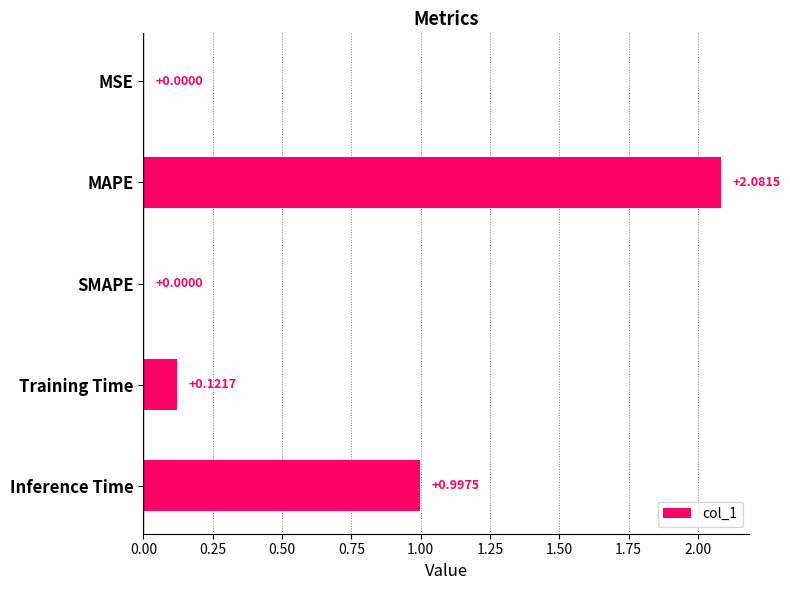

Which has a higher value, SMAPE or MAPE?

MAPE